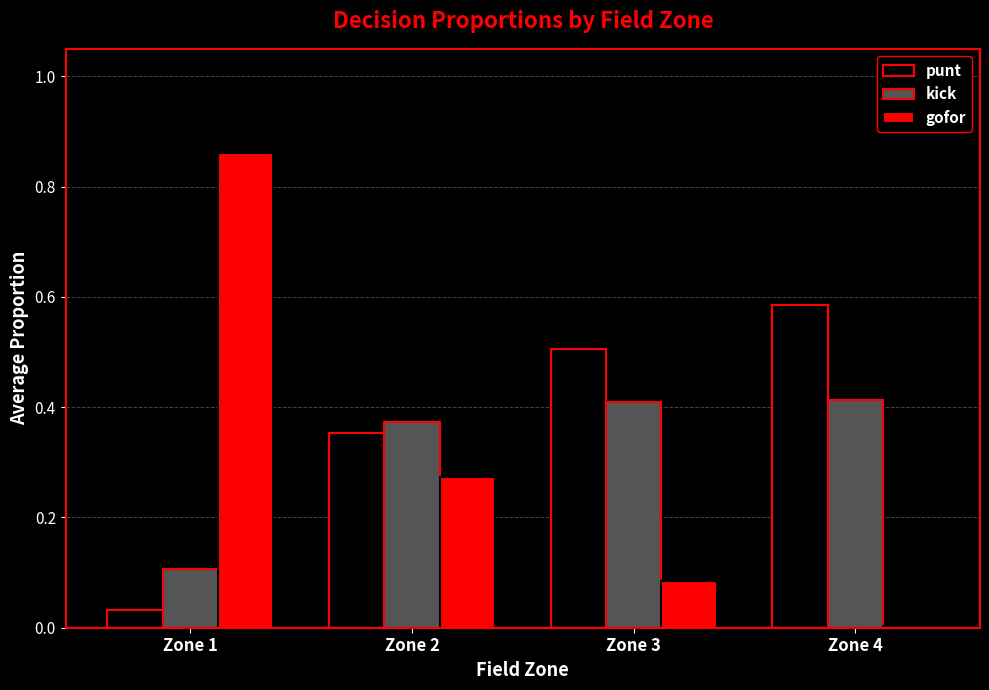

Between Zone 1 and Zone 3, which series saw the biggest shift?

gofor